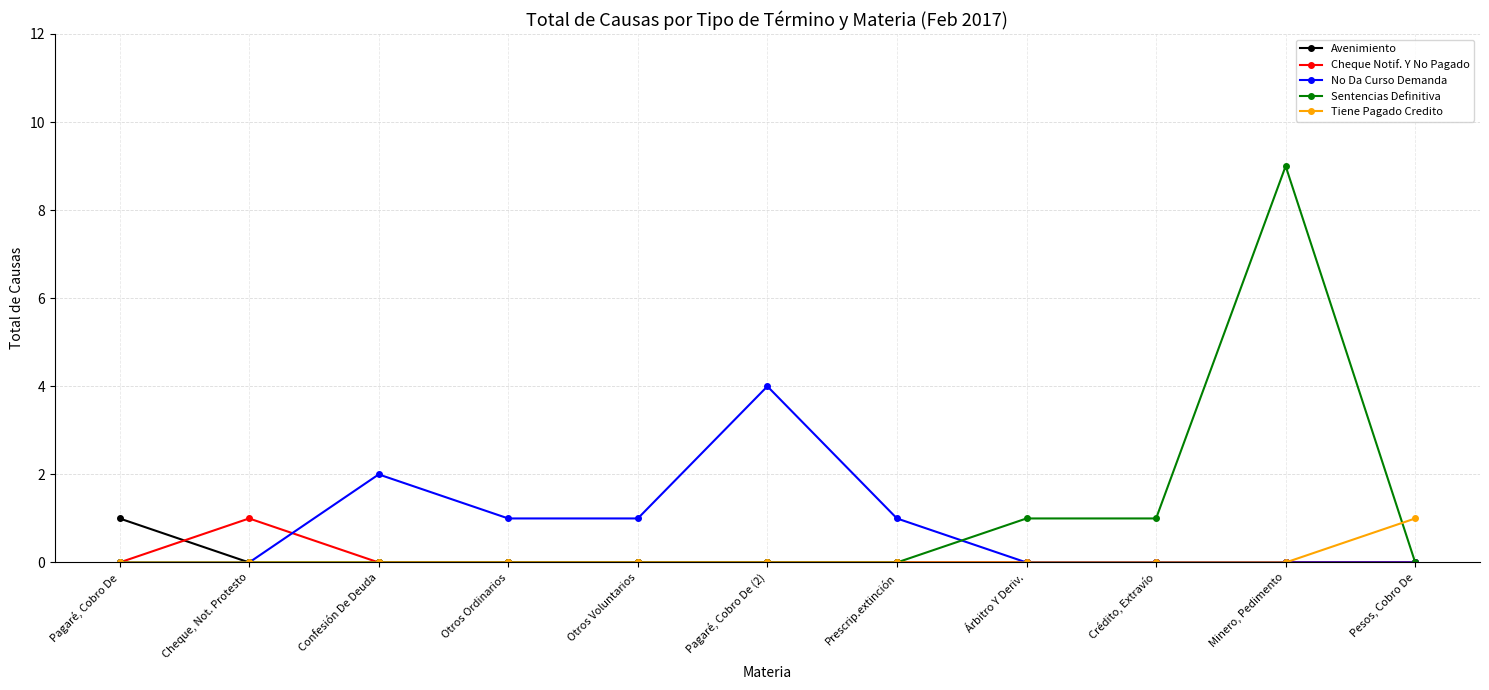

The Avenimiento series shows 0 at Confesión De Deuda. True or false?

True